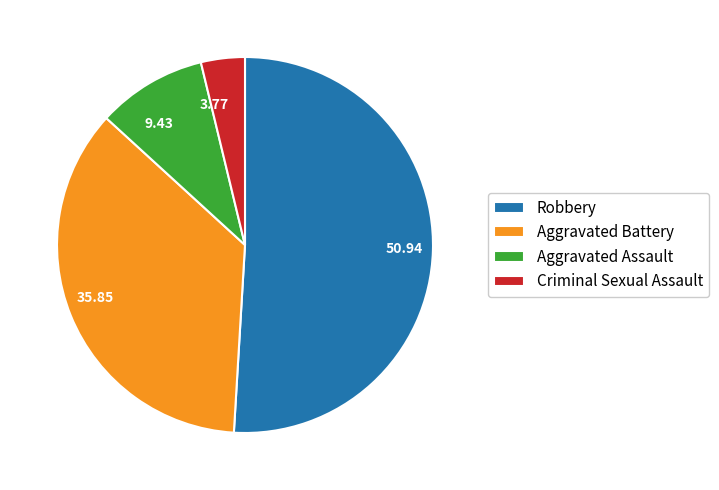

Is there a majority slice in this chart?

Yes